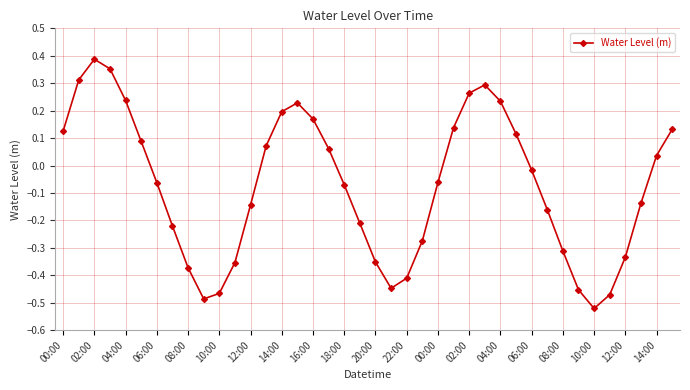

How many interior local peaks (higher than both neighbors) does the data have?

3